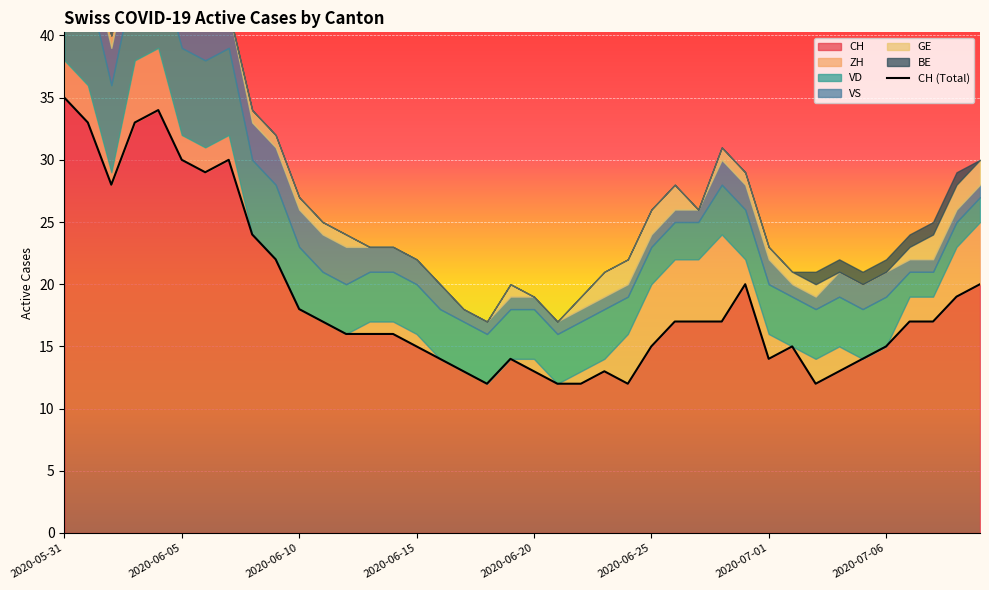

Between which two adjacent categories do ZH and VS first intersect?

2020-06-02 and 2020-06-03